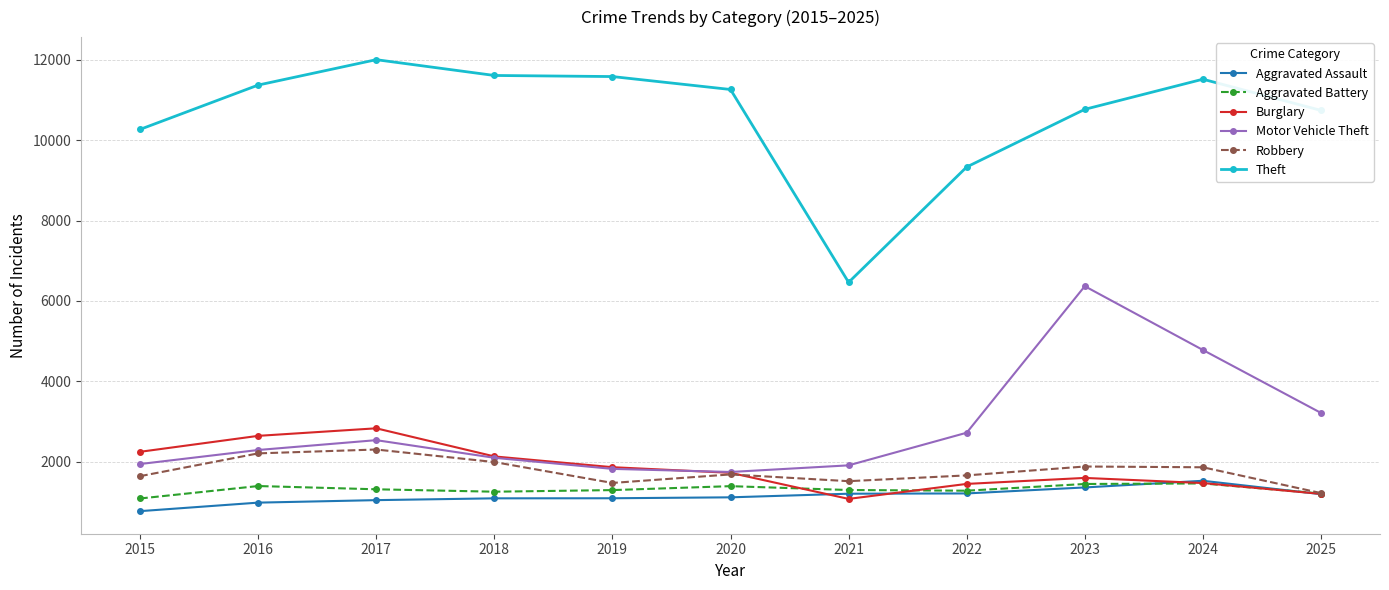

At which category does Theft reach its first local peak?

2017